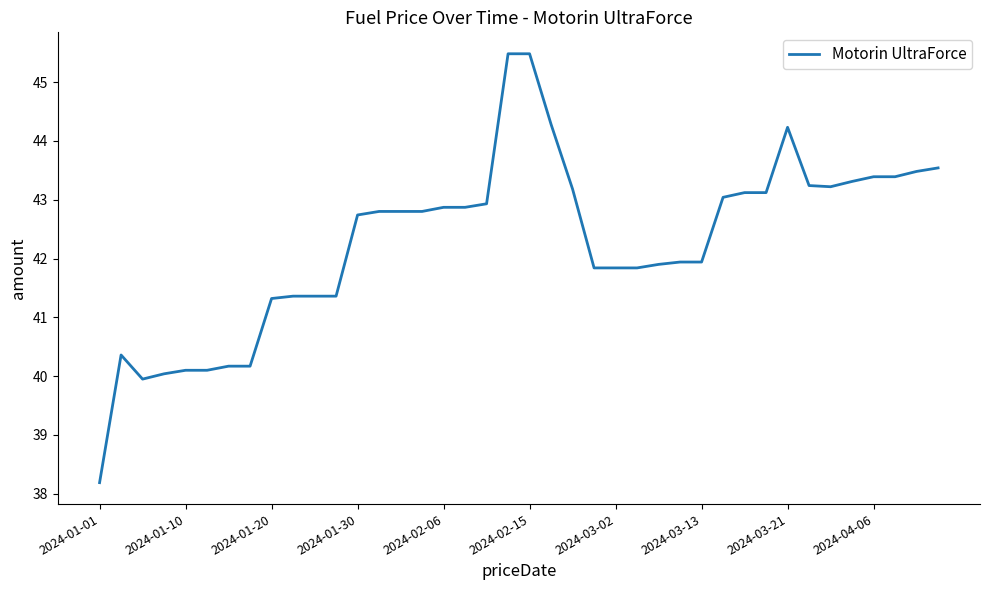

What is the difference between the maximum and second lowest values?

5.5